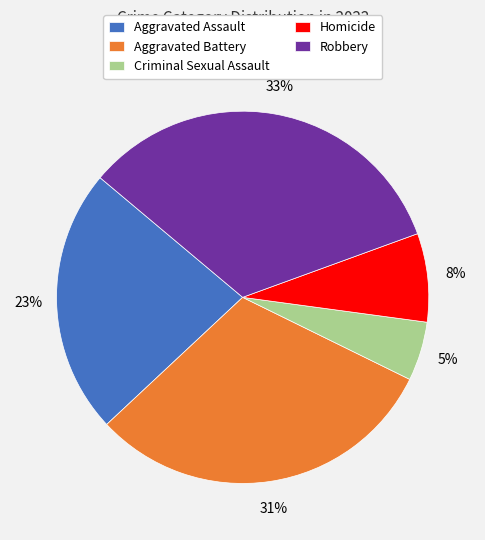

Combined, do Criminal Sexual Assault and Homicide account for over 50%?

No